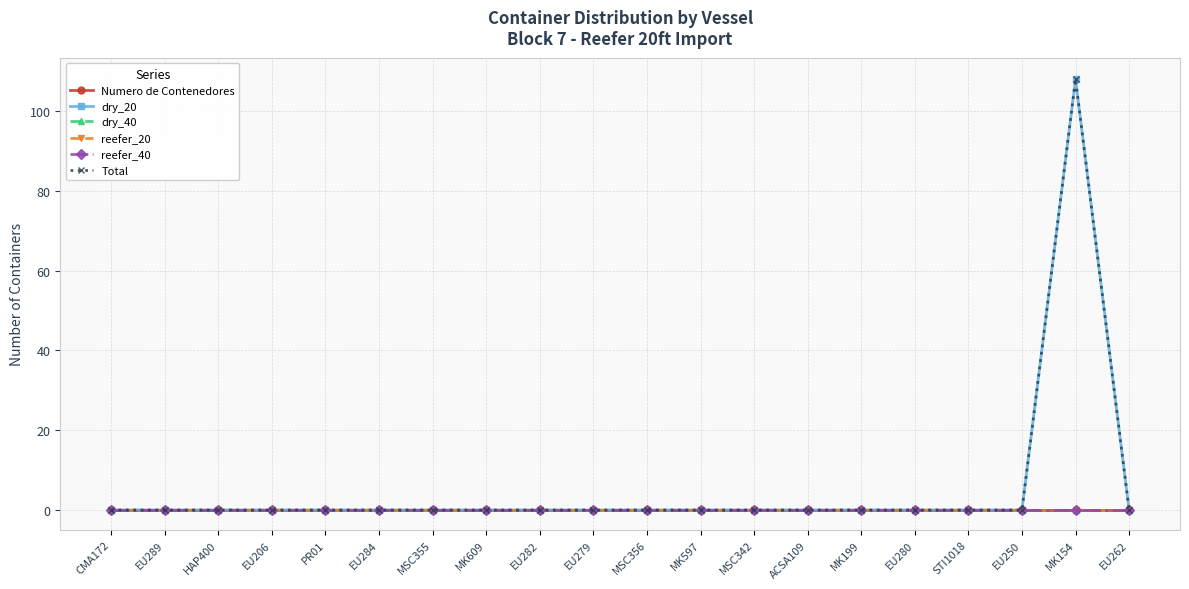

Is this an area chart (filled region under the line)?

No